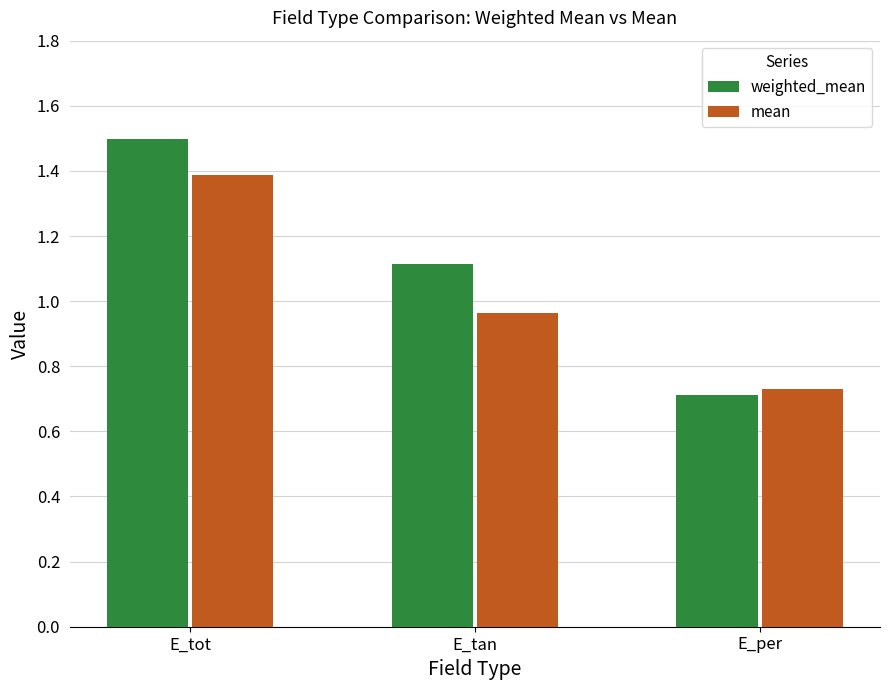

Is it true that weighted_mean equals 1.5 at E_tot?

True